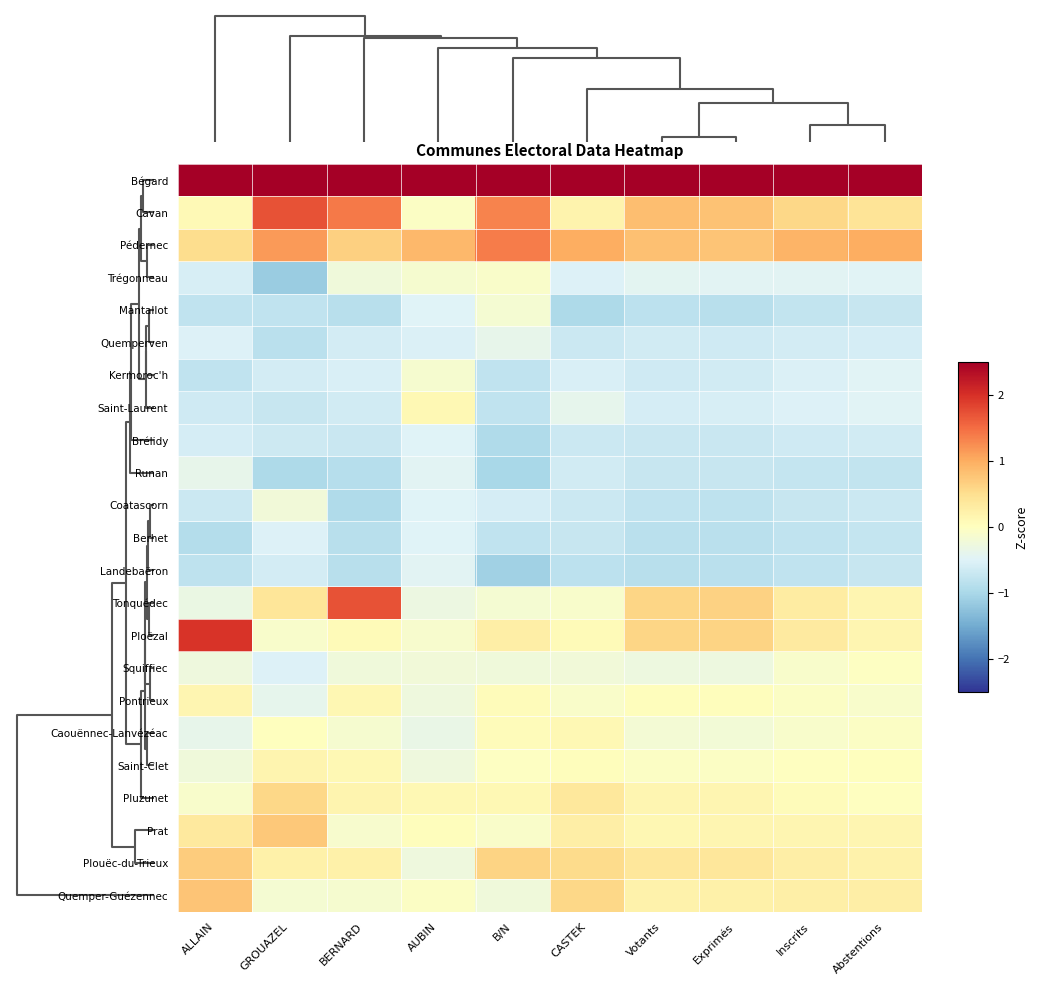

Between Inscrits and Abstentions, which series saw the biggest shift?

Tonquédec